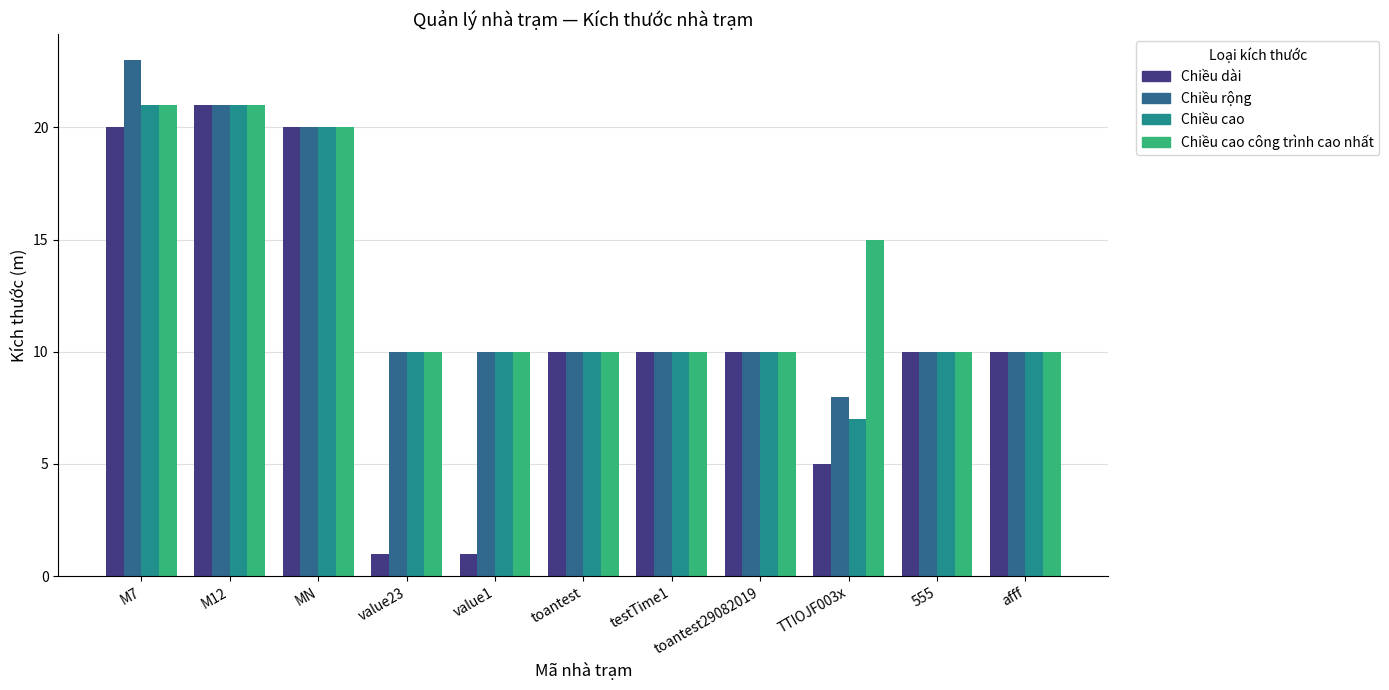

What is the lowest value of the Chiều cao series?

7